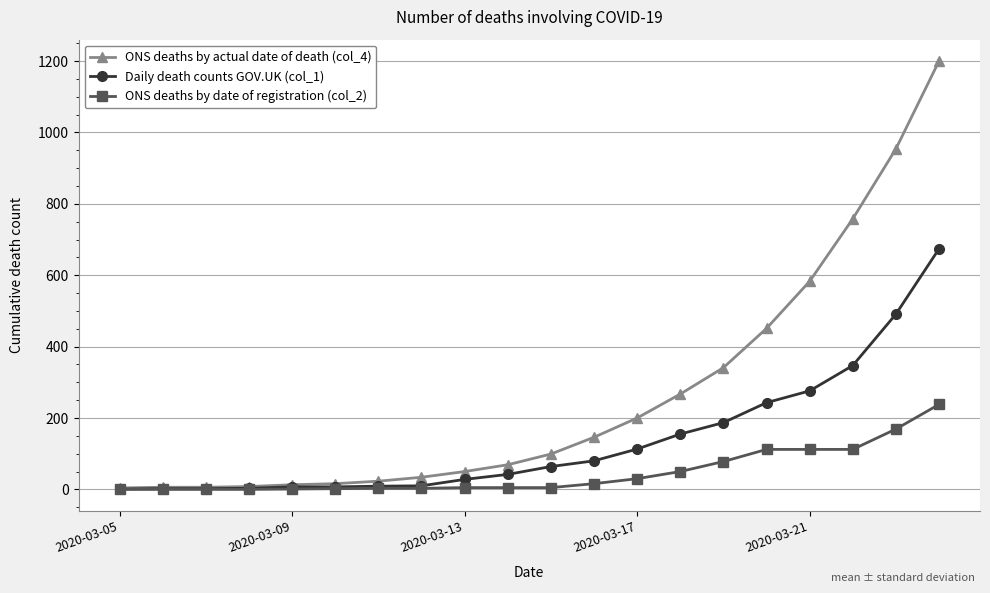

Rank the series by their average value, from highest to lowest.

ONS deaths by actual date of death (col_4), Daily death counts GOV.UK (col_1), ONS deaths by date of registration (col_2)